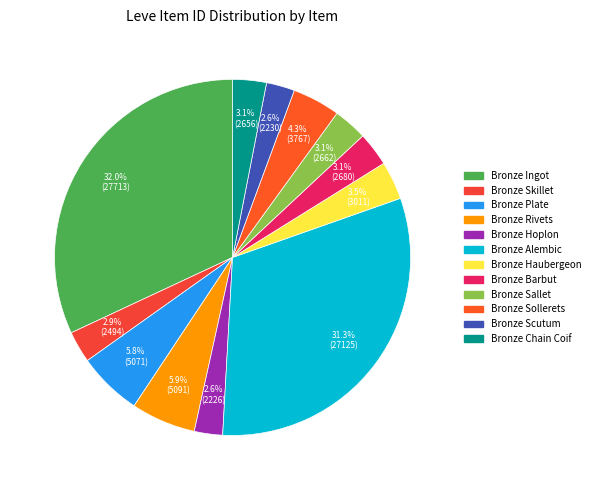

How many slices are in this pie chart?

12